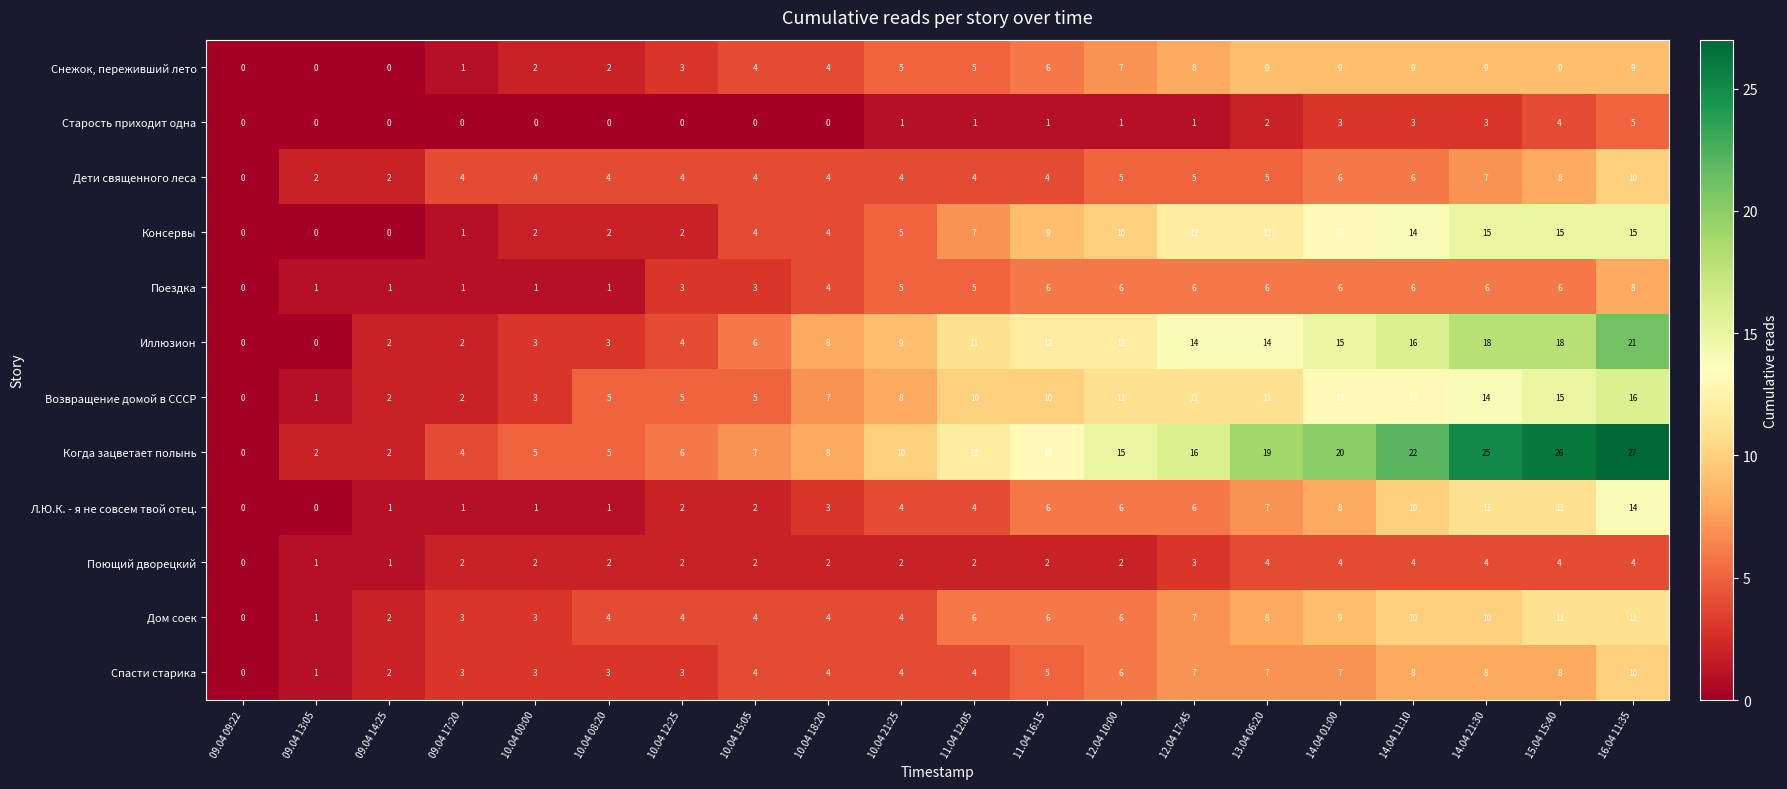

Which series has the widest spread of values?

Когда зацветает полынь